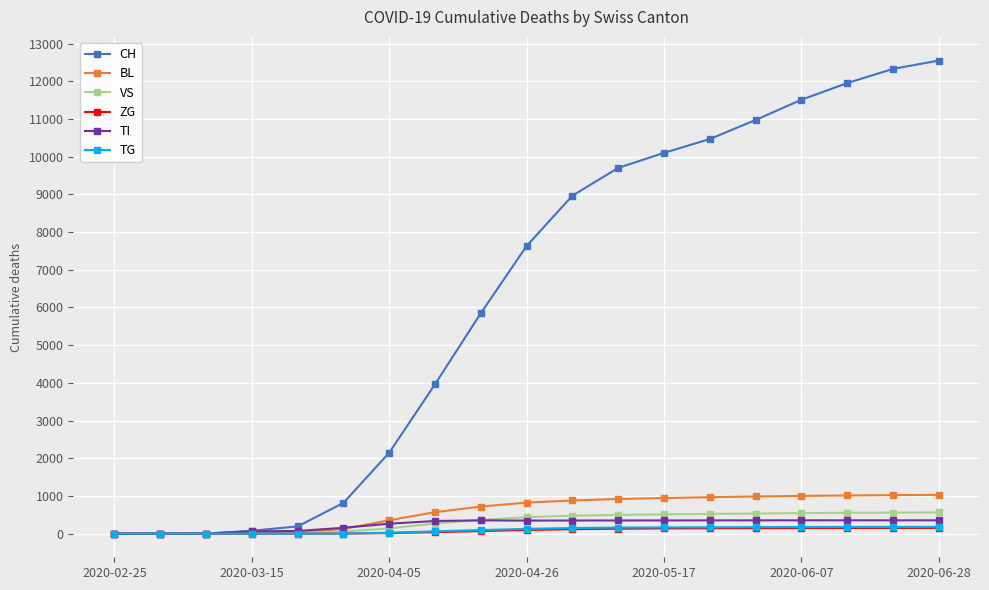

Which series has the widest spread of values?

CH